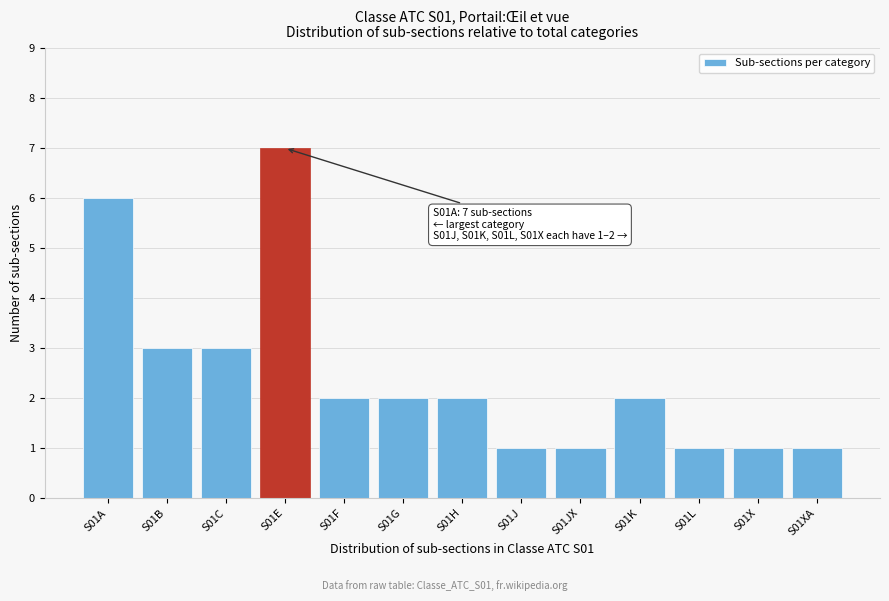

Reading right to left, list all the values displayed in this chart.

S01XA=1	S01X=1	S01L=1	S01K=2	S01JX=1	S01J=1	S01H=2	S01G=2	S01F=2	S01E=7	S01C=3	S01B=3	S01A=6